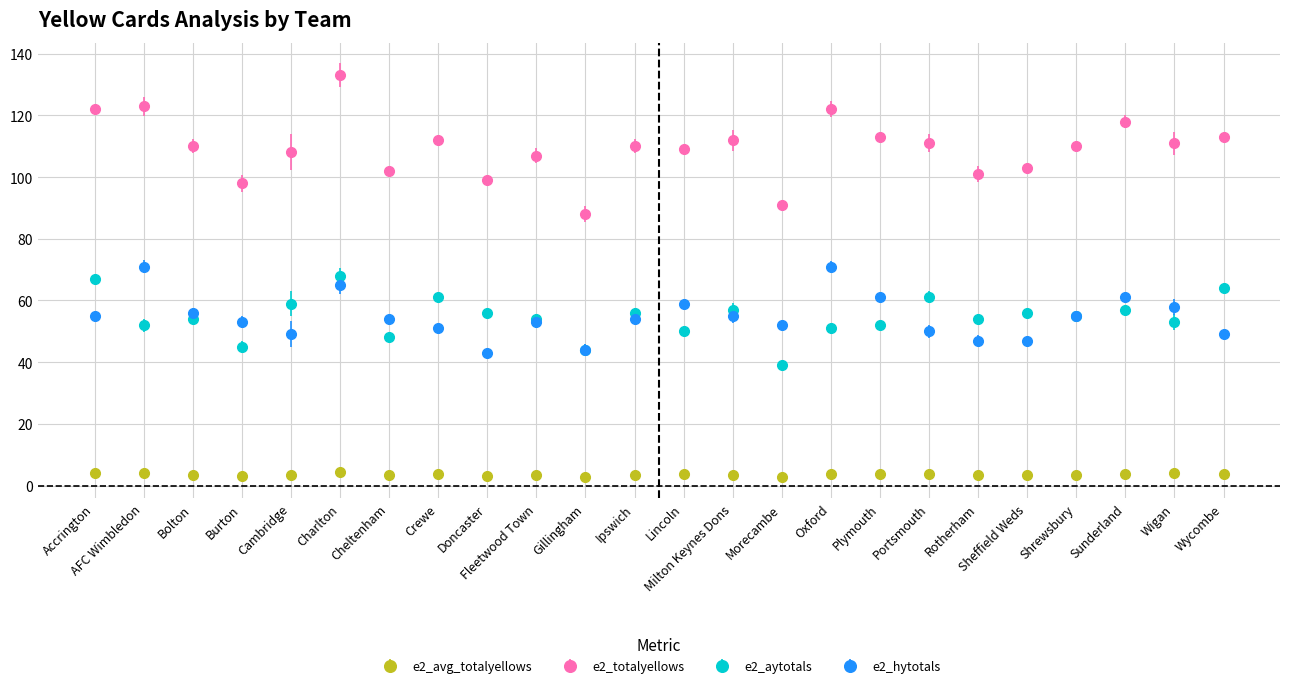

At which category is the sum across all series the highest?

Charlton